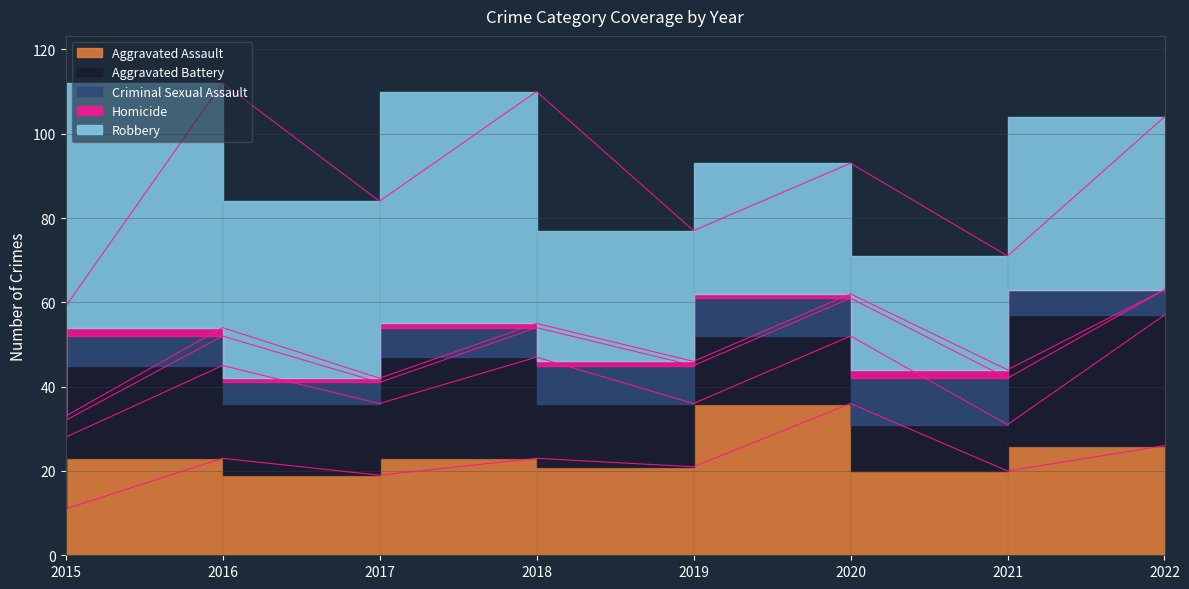

Is it true that Criminal Sexual Assault equals 4 at 2015?

True